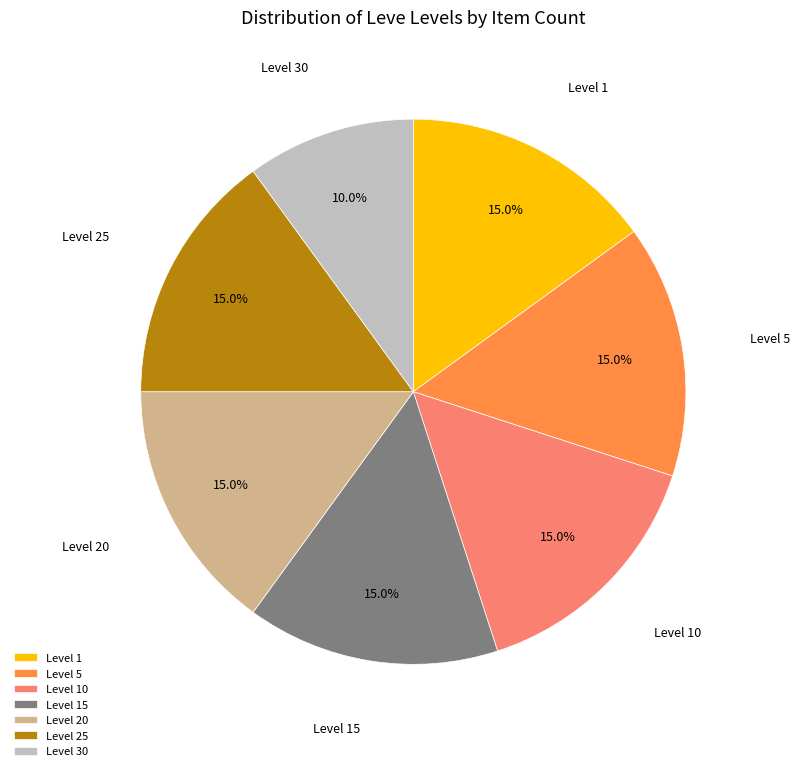

What is the smallest slice in the pie chart?

Level 30